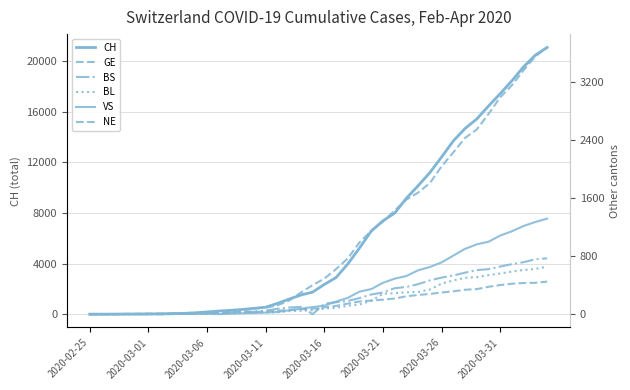

Is the value of VS at 19 greater than the value of CH at 17?

No